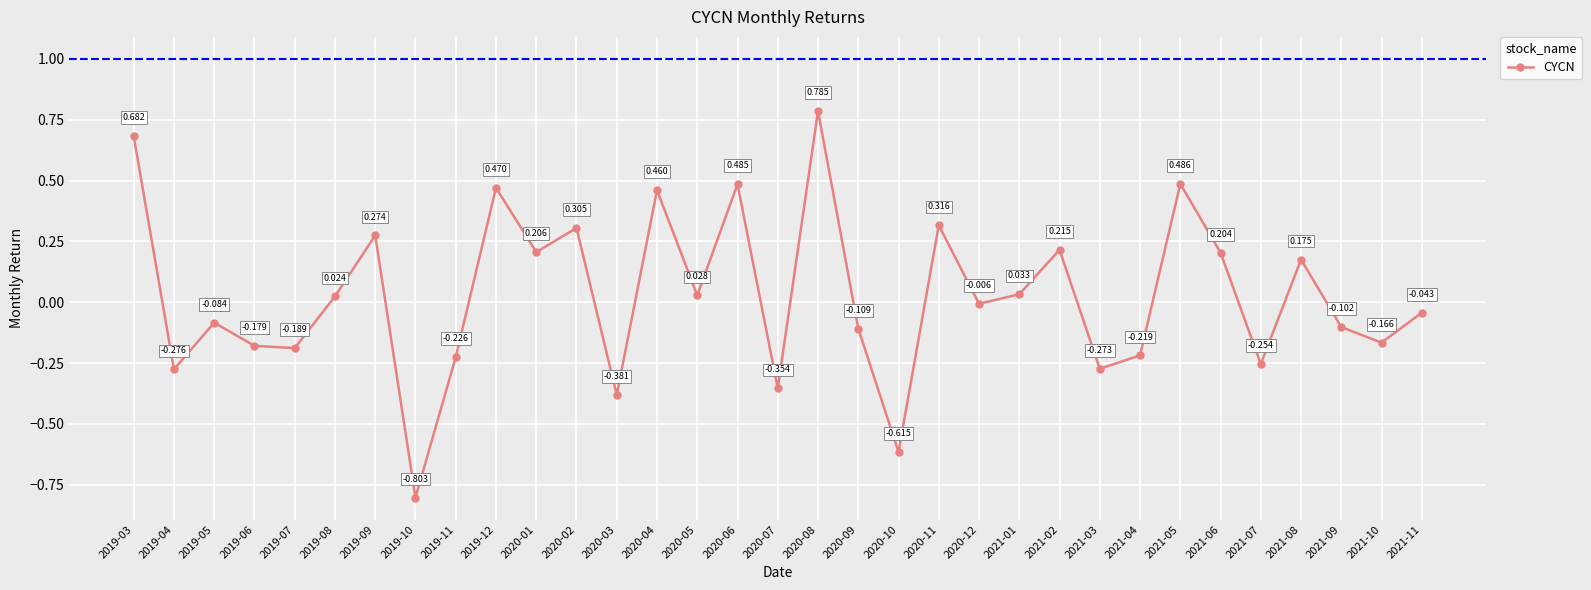

What is the label of the 22nd point from the right?

2020-02